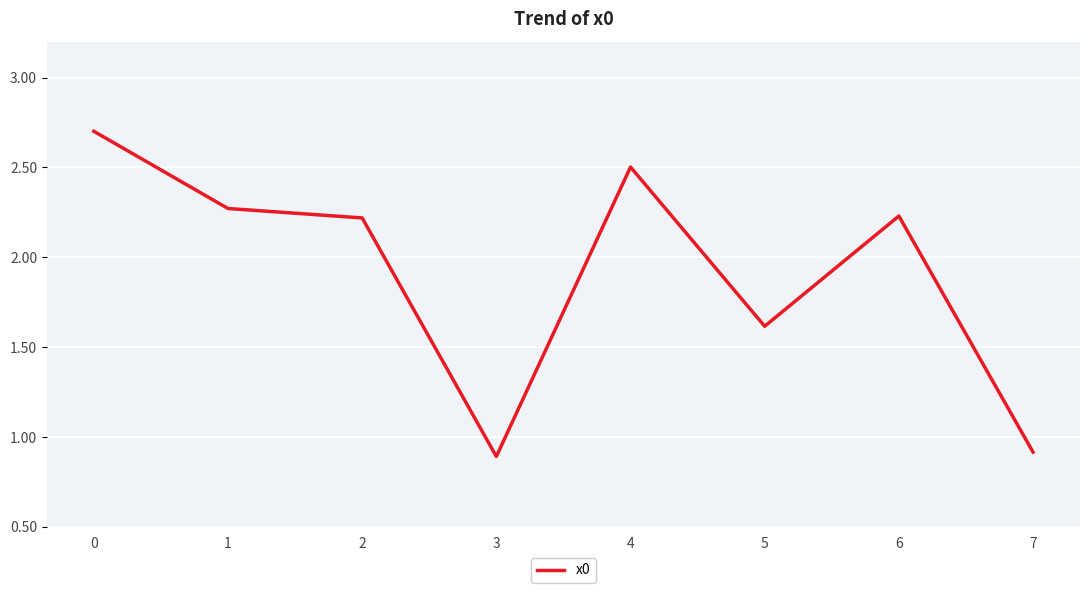

True or false: there are more than 0 points higher than both neighbors.

True